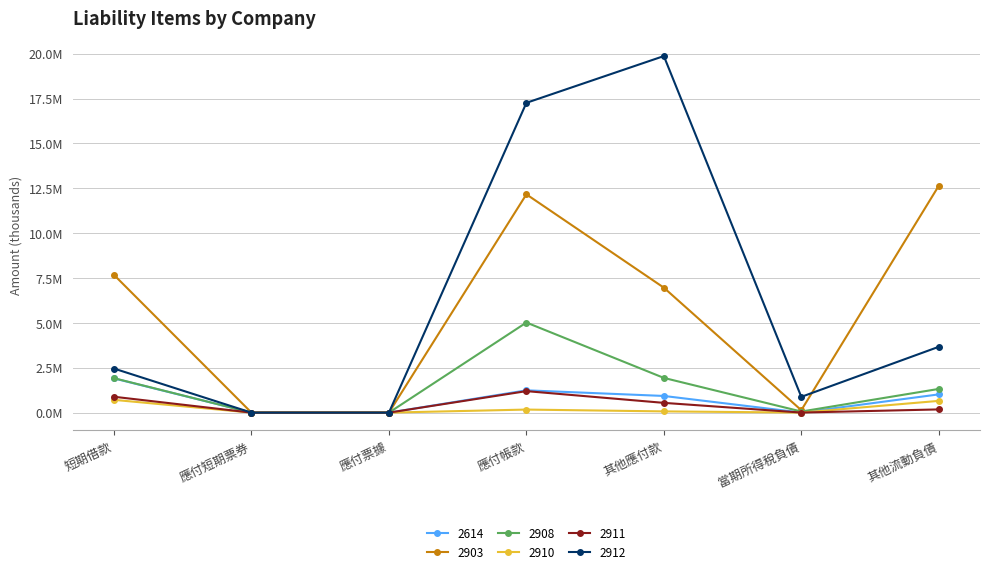

Is this an area chart (filled region under the line)?

No